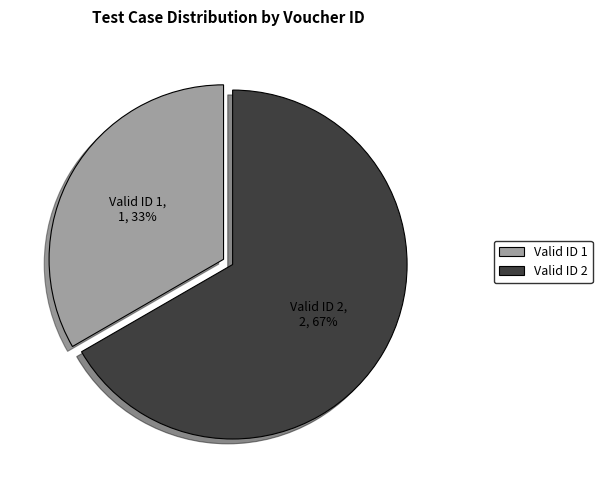

Combined, do Valid ID 1 and Valid ID 2 account for over 50%?

Yes